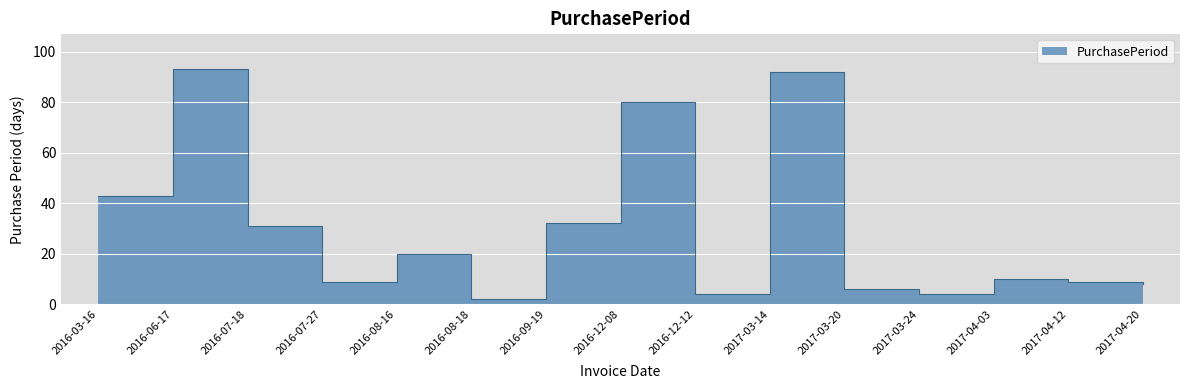

Count the number of values greater than 10.

7